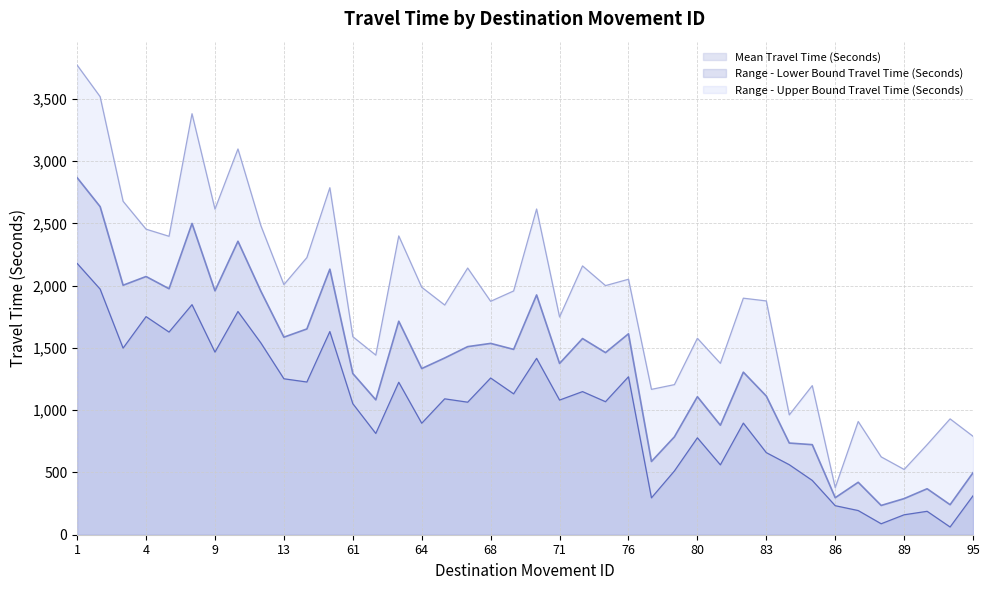

How many interior local valleys does the Range - Upper Bound Travel Time (Seconds) series have?

13